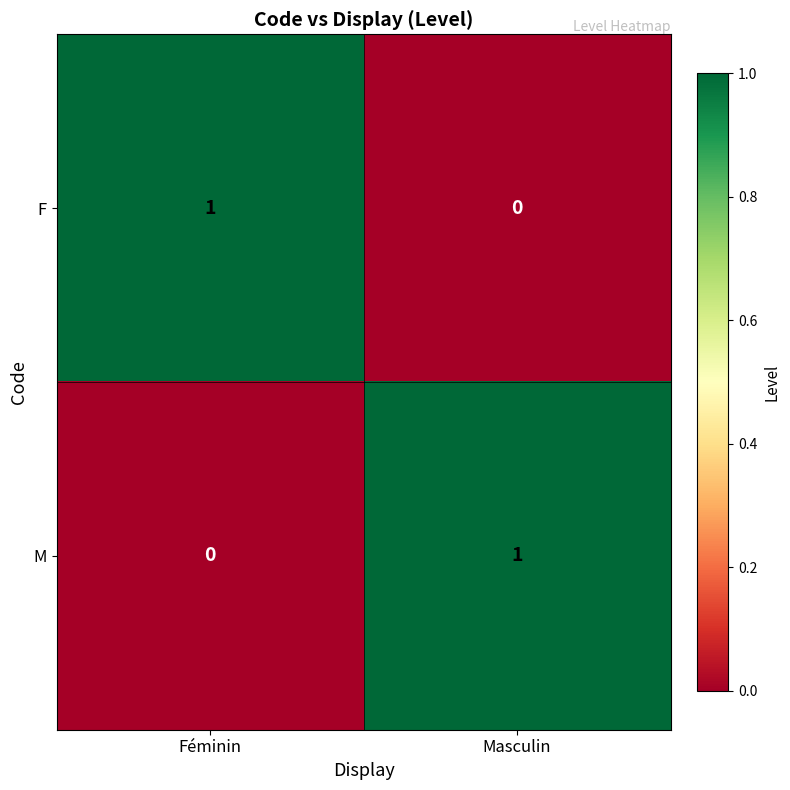

Which category has the highest value in the M series?

Masculin